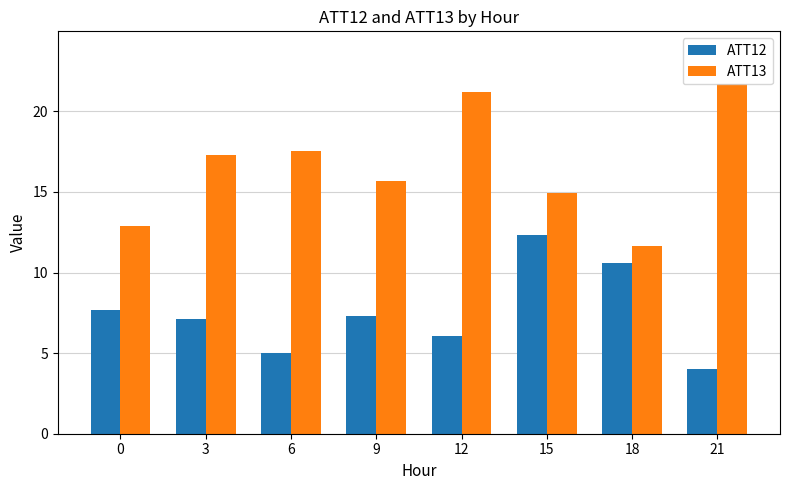

What is the total value across all series at 15?

27.2